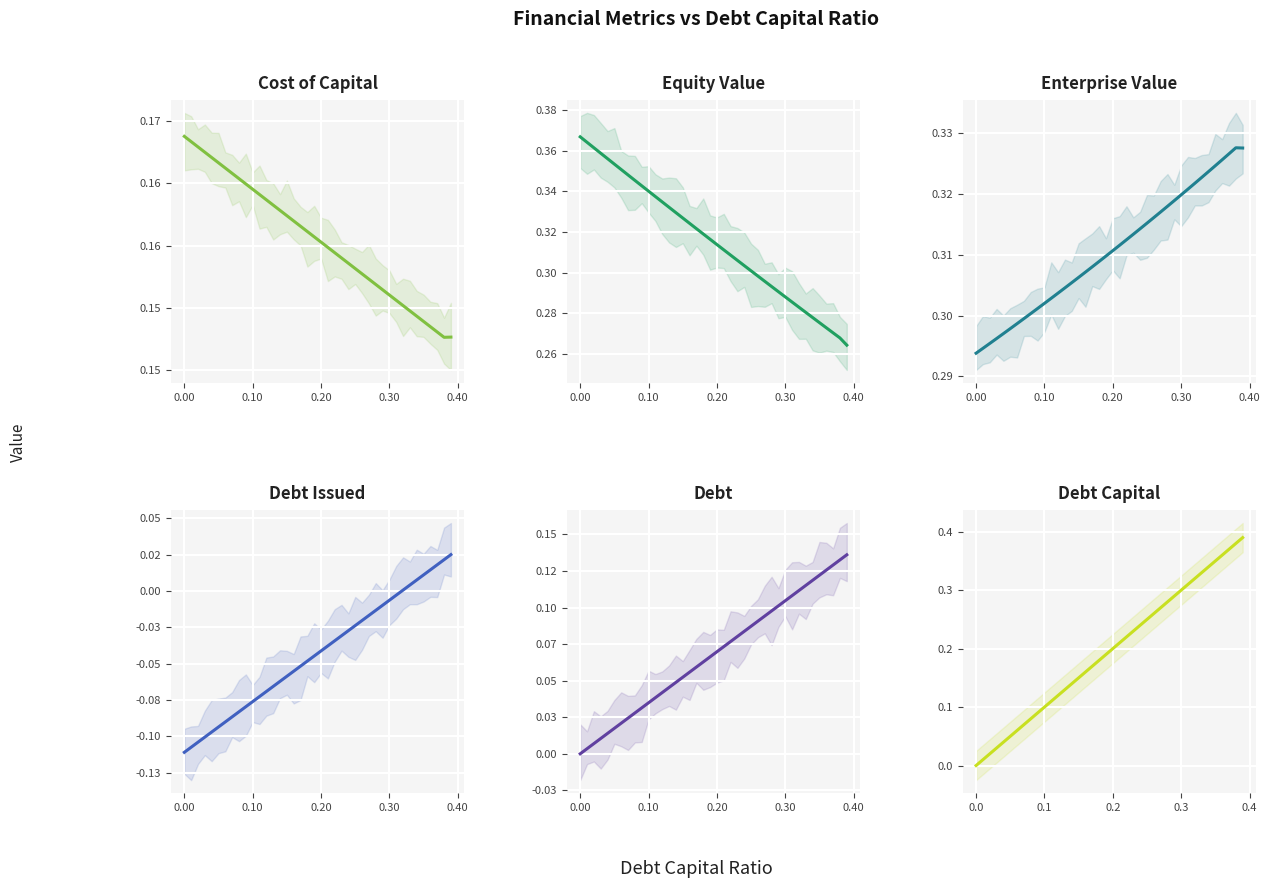

Which series has the widest spread of values?

Debt Capital